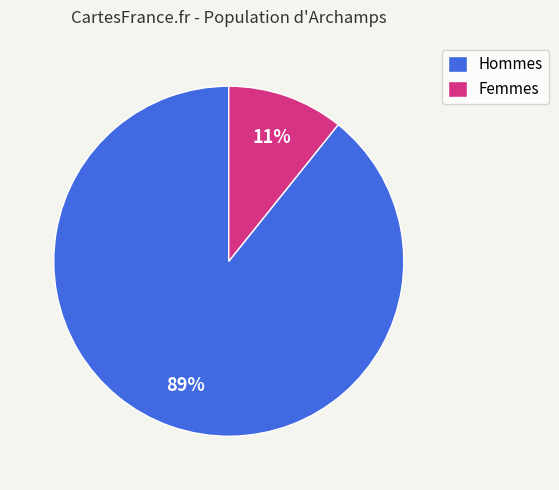

Combined, do Hommes and Femmes account for over 50%?

Yes